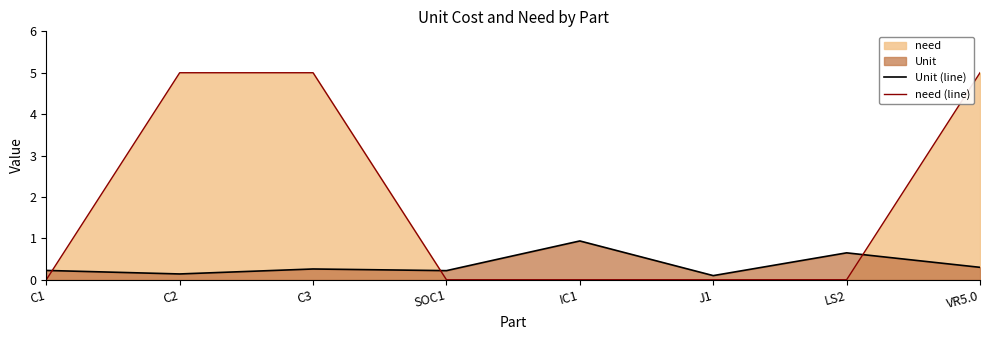

At which category does Unit (line) reach its first local valley?

C2